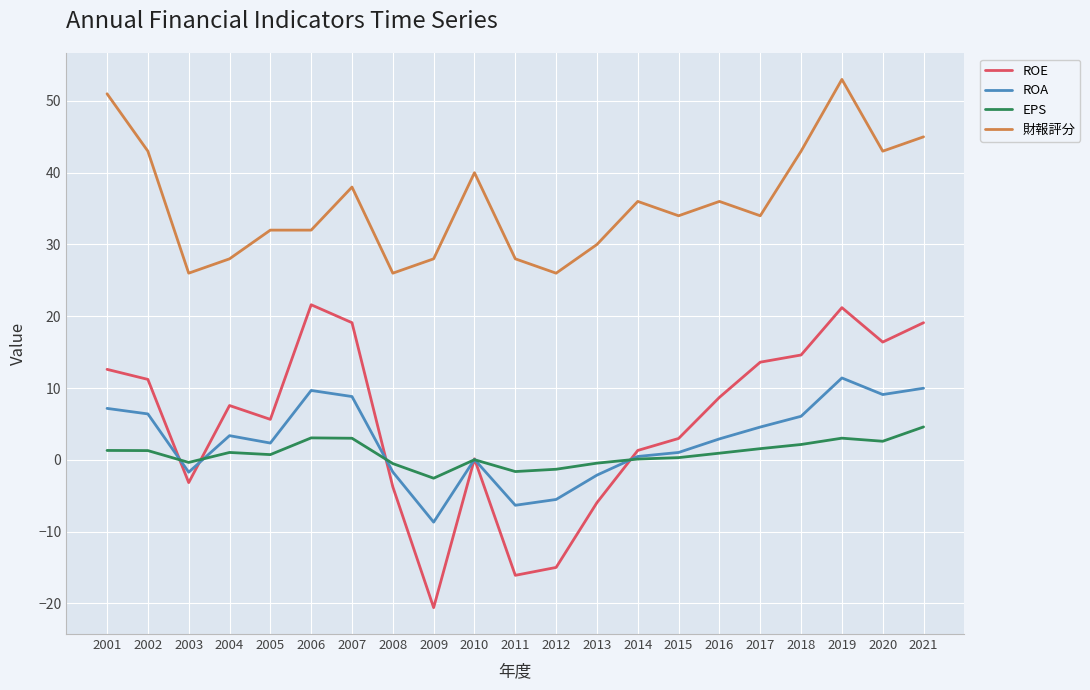

Which series has the largest range (max minus min)?

ROE